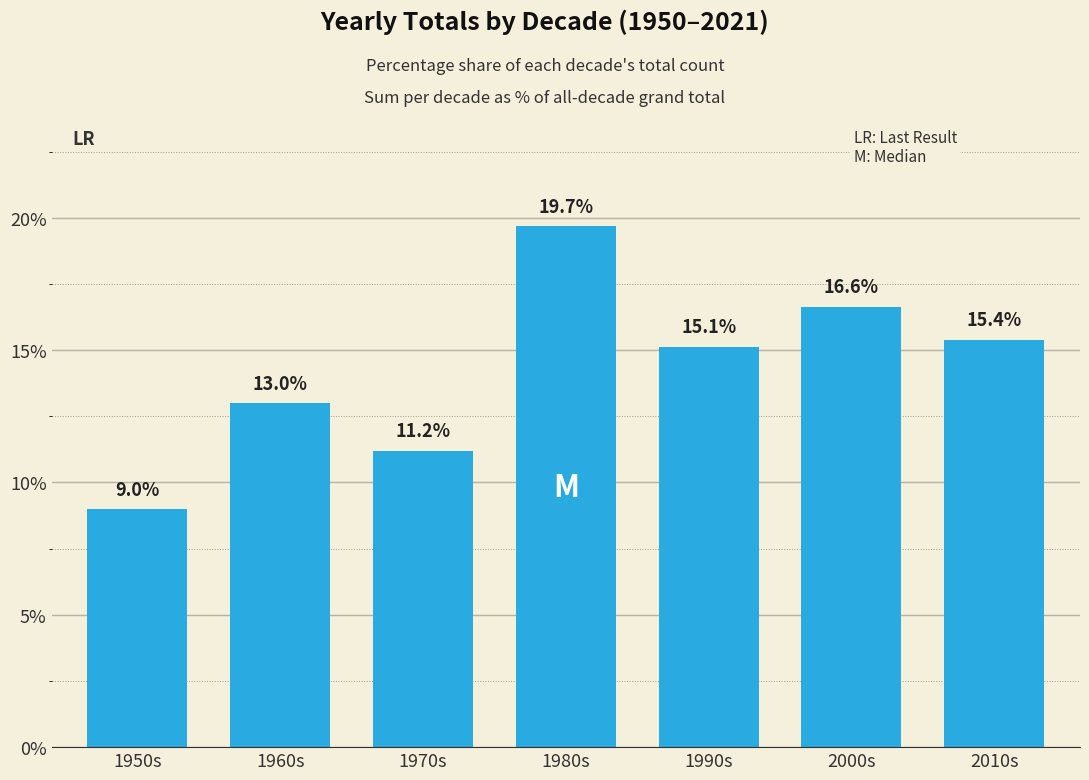

Reading right to left, transcribe all the data shown in this chart.

2010s=15.4	2000s=16.6	1990s=15.1	1980s=19.7	1970s=11.2	1960s=13.0	1950s=9.0